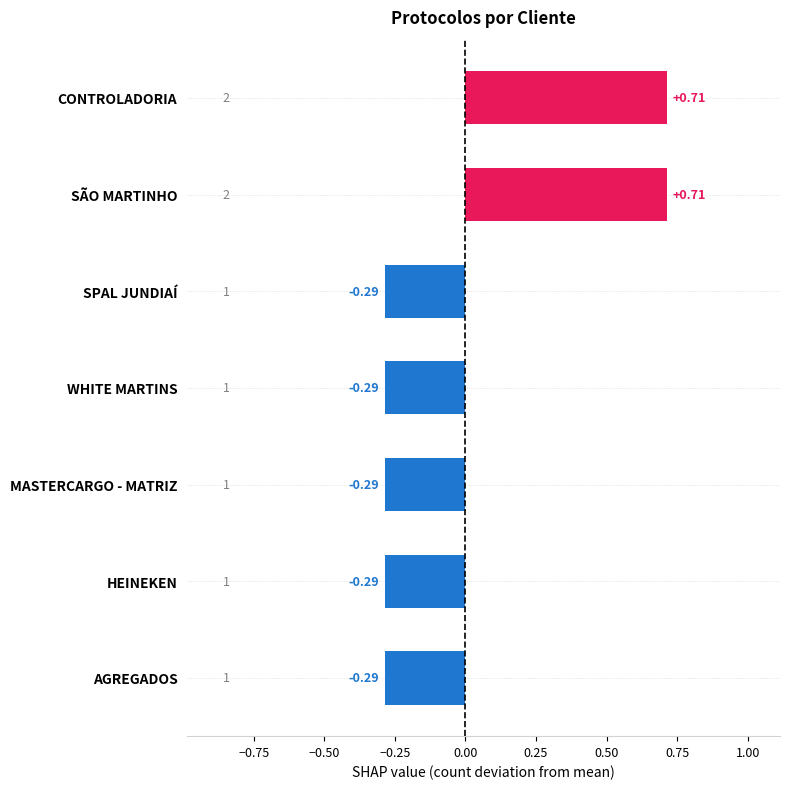

What is the change in value from MASTERCARGO - MATRIZ to CONTROLADORIA?

+1.0